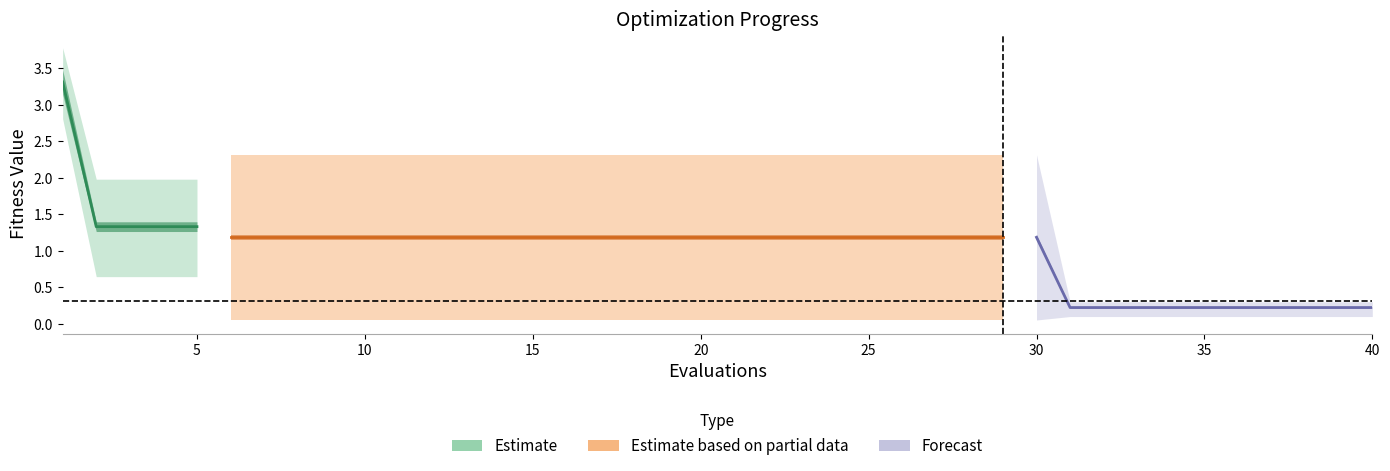

True or false: the data has more than 0 interior local peaks.

False